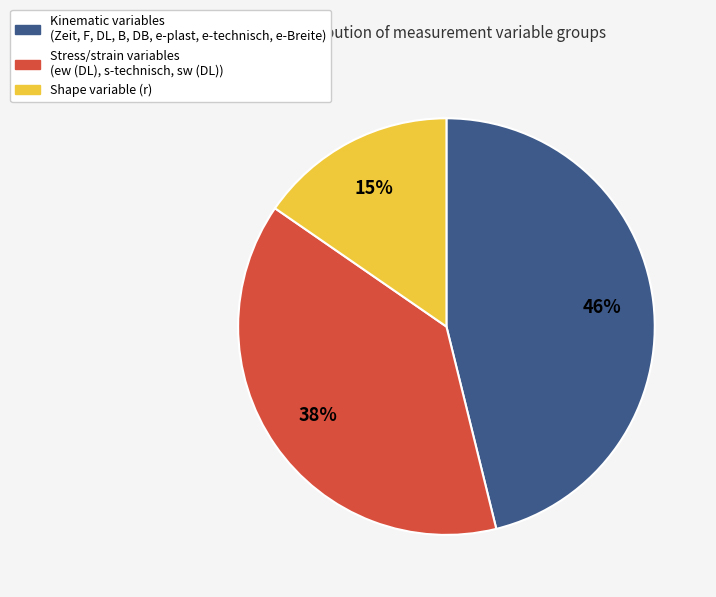

Is there any slice that represents more than half of the pie?

No